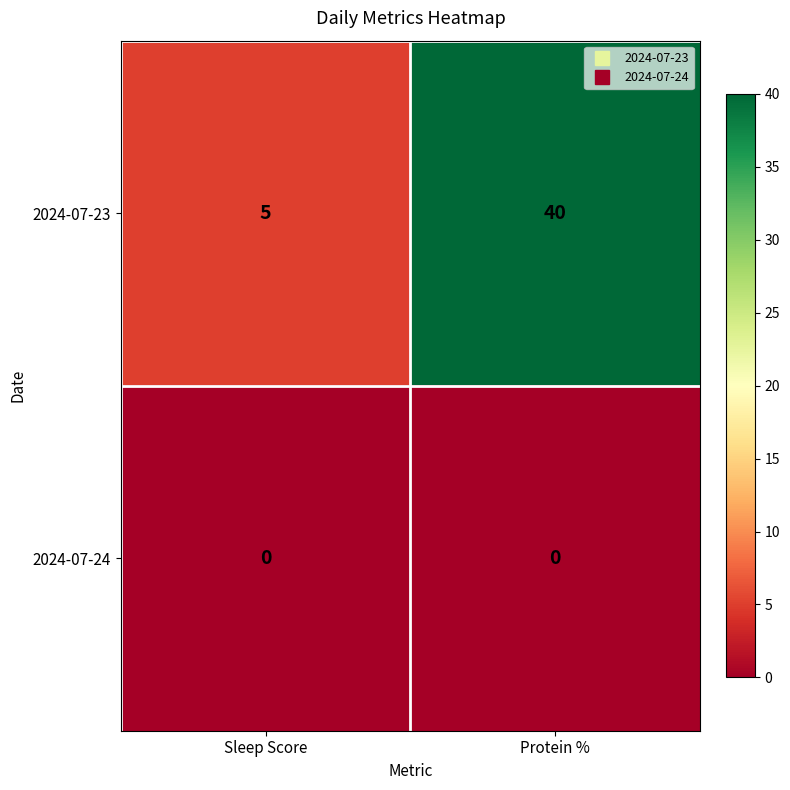

At which category is the sum across all series the highest?

Protein %